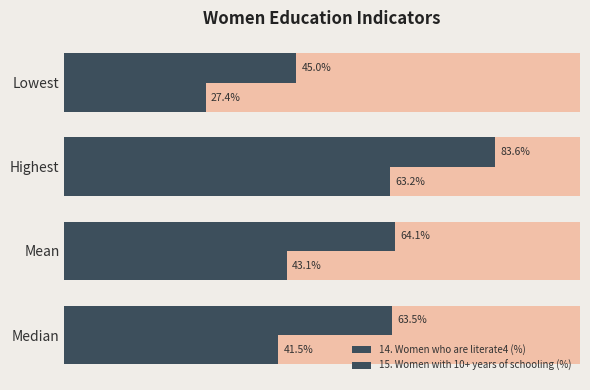

What is the value of the 15. Women with 10+ years of schooling (%) bar at the 2nd from the left?

43.1